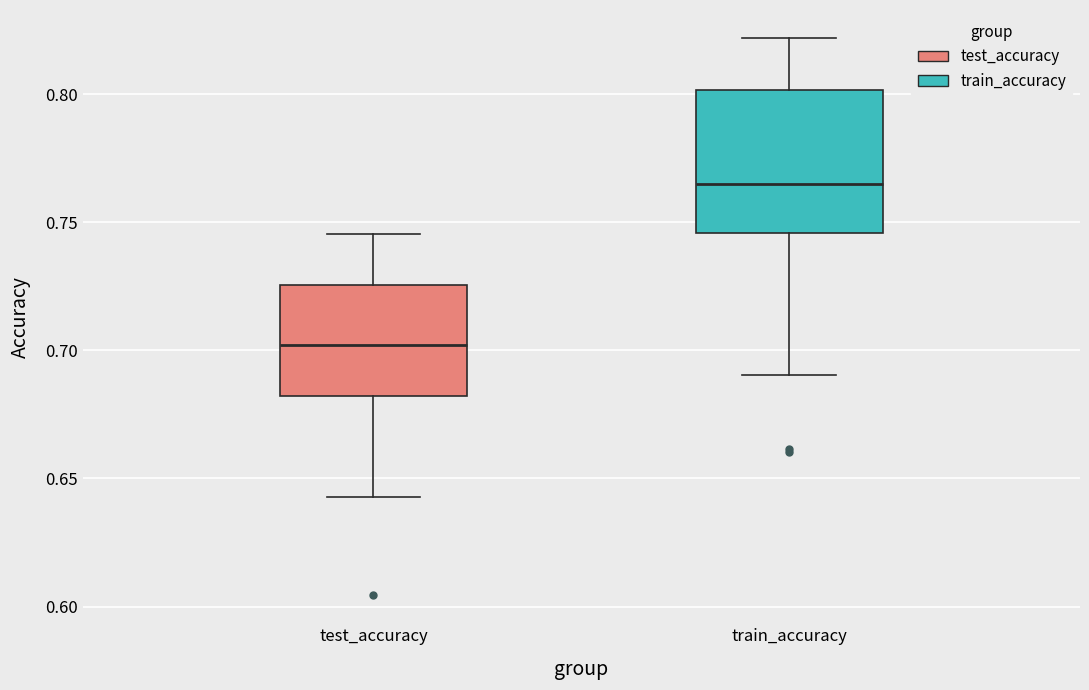

Where does the upper whisker of the box for train_accuracy end on the y-axis? The values are not printed on the chart, so give them approximately, as read against the axis.

0.820